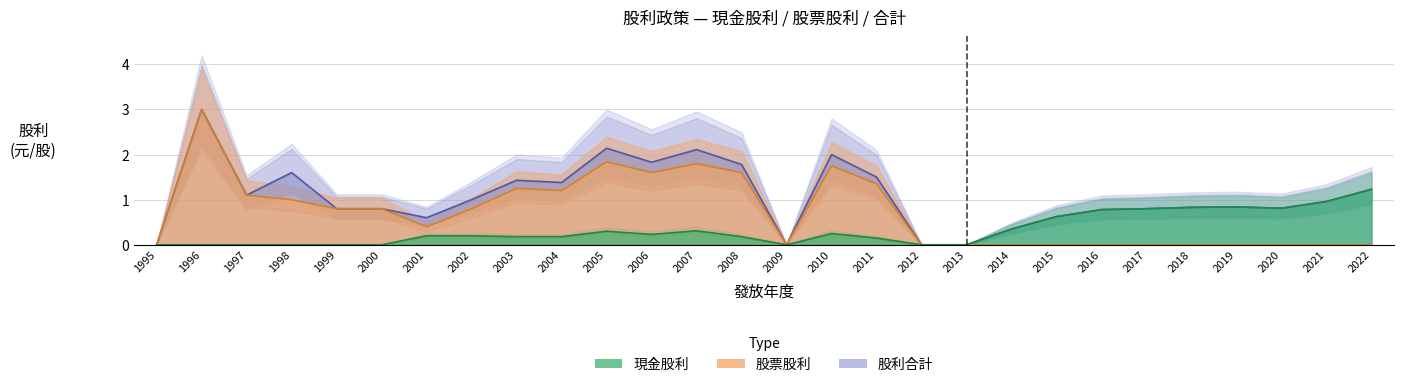

At which category is the sum across all series the highest?

1996